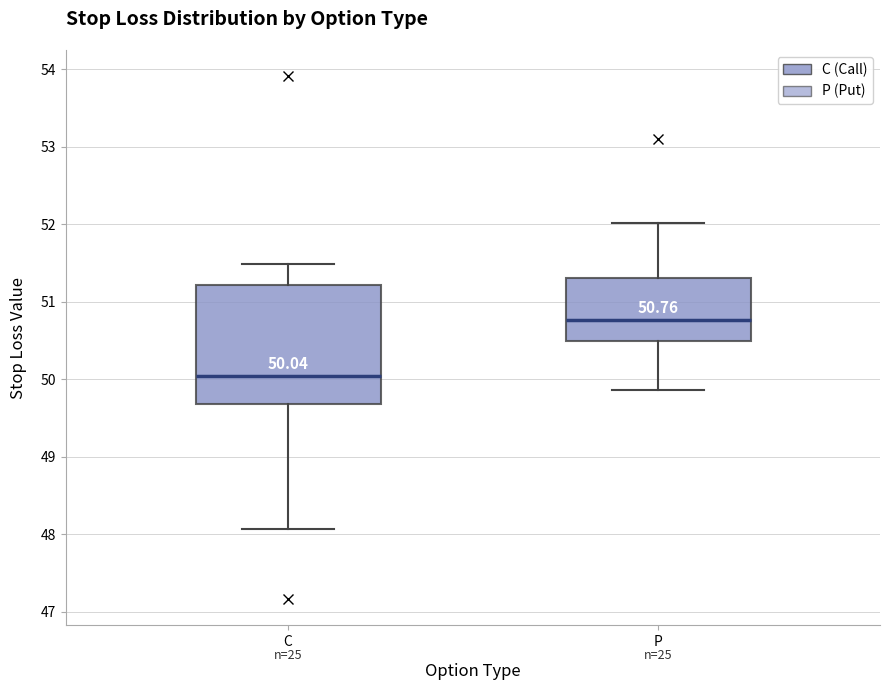

Comparing the boxes themselves (not the whiskers), which one is the tallest?

C